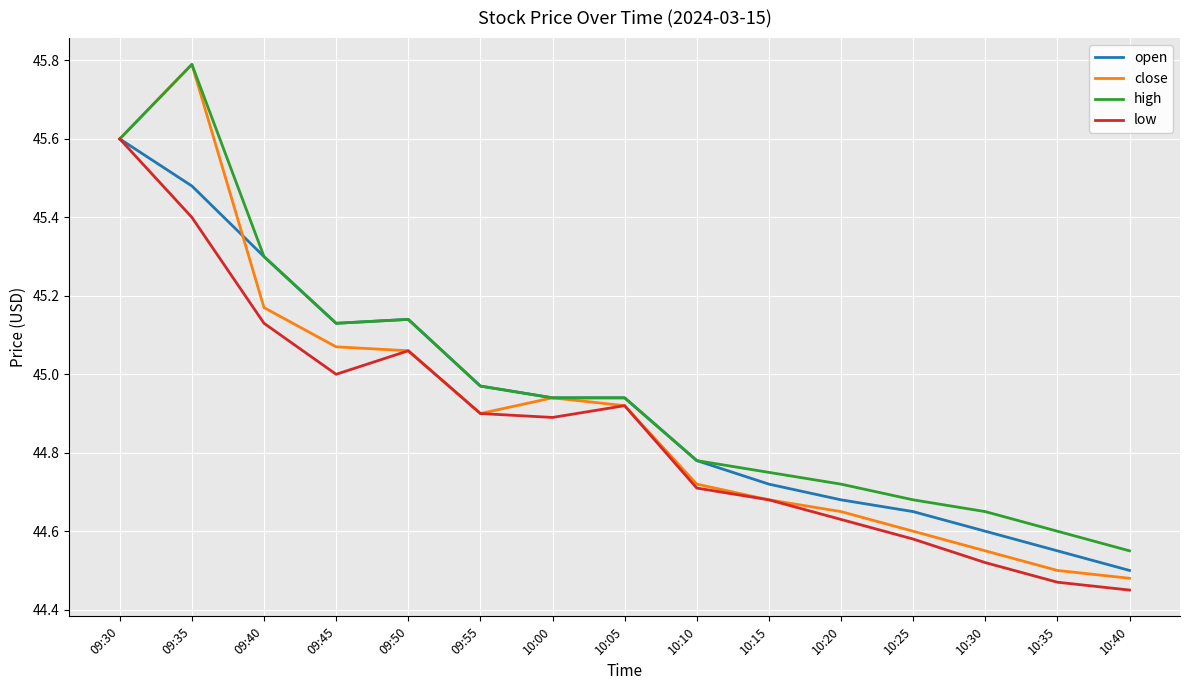

What is the difference between the second highest and second lowest values in the close series?

1.1